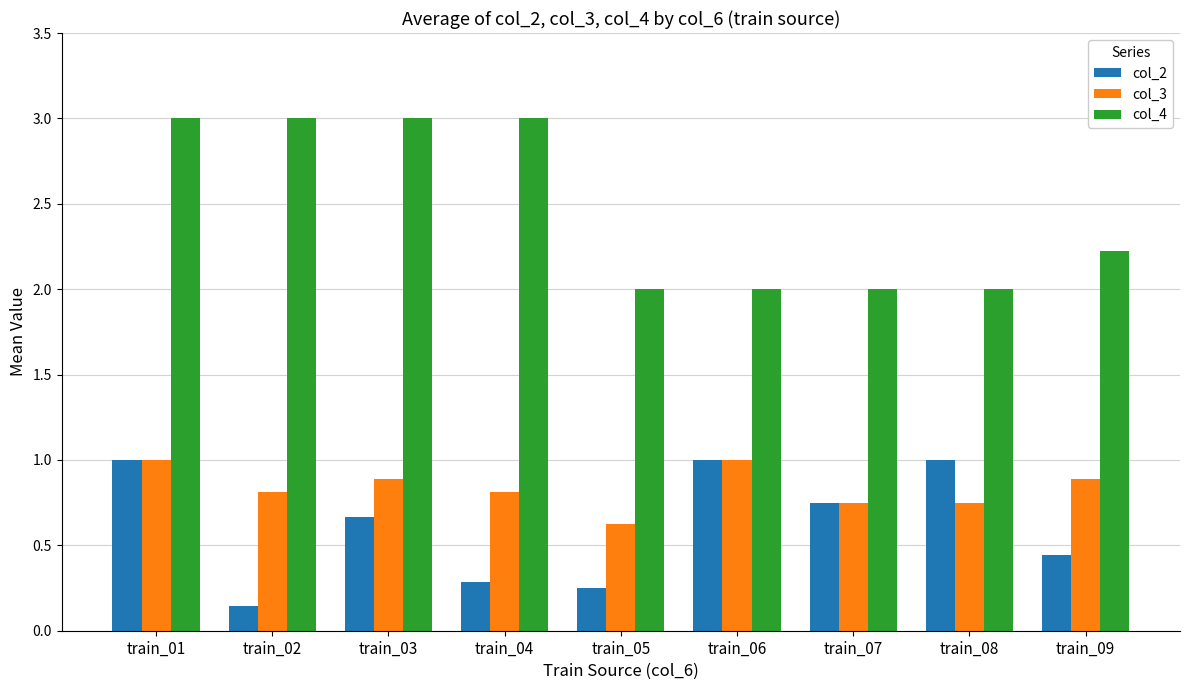

Which series changed the most between train_05 and train_06?

col_2